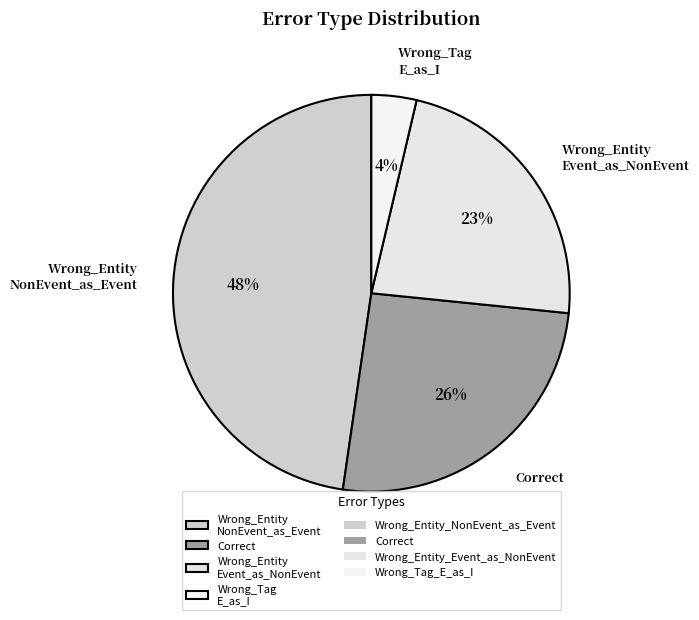

To the nearest percent, what is the difference between the Wrong_Entity Event_as_NonEvent and Wrong_Tag E_as_I slice percentages?

19%